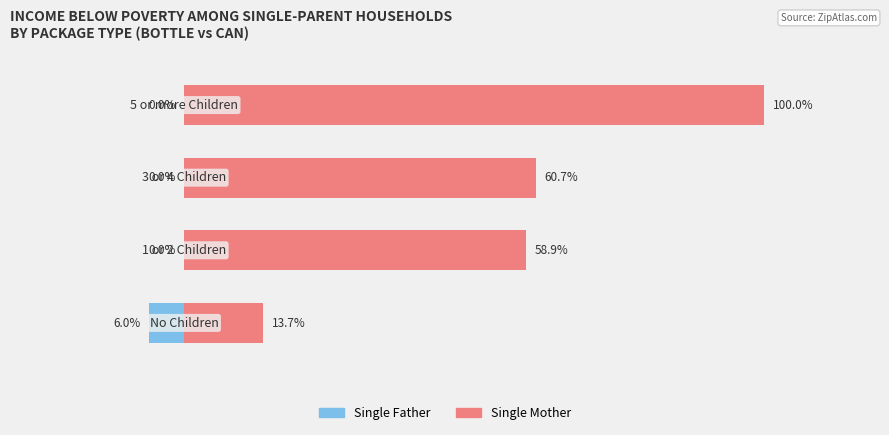

The Single Mother series shows 58.9 at 1. True or false?

True